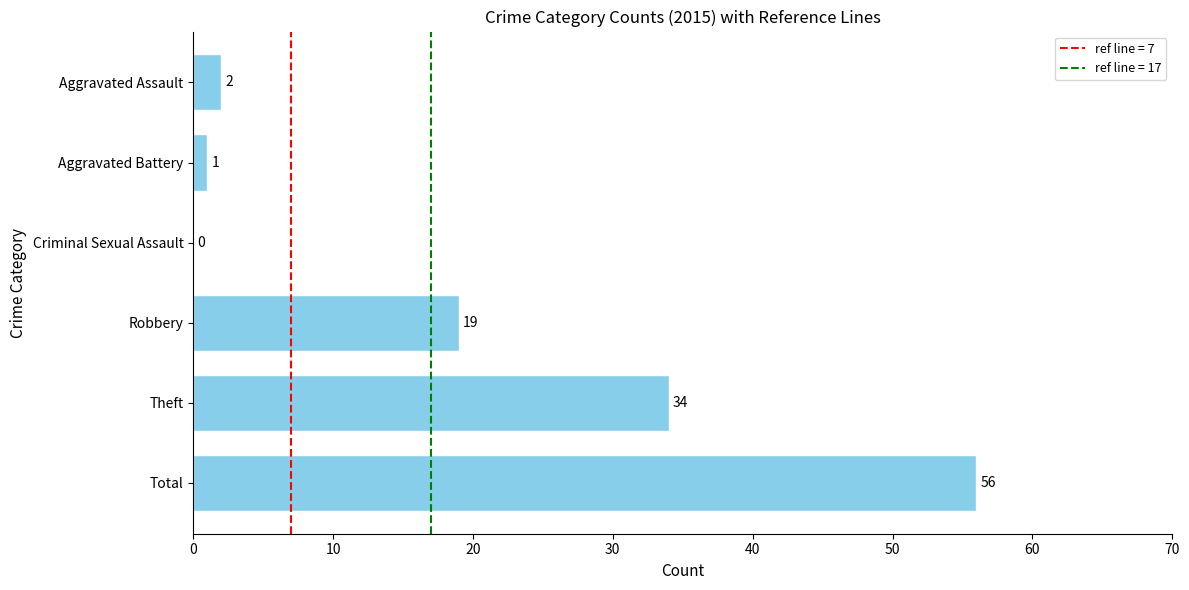

At which category does the chart reach its peak across all series?

Total